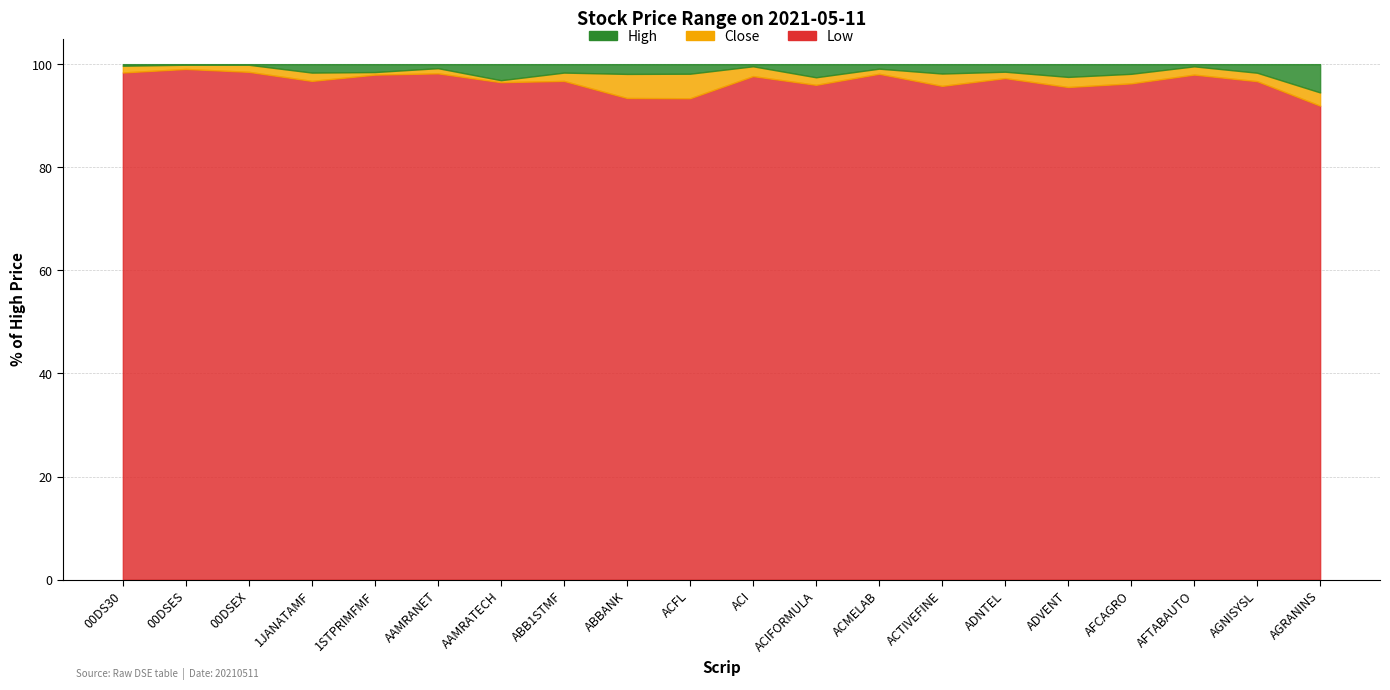

Reading left to right, transcribe all the data shown in this chart.

High: 00DS30=2200.9	00DSES=1273.0	00DSEX=5729.9	1JANATAMF=6.2	1STPRIMFMF=19.9	AAMRANET=36.2	AAMRATECH=23.5	ABB1STMF=6.2	ABBANK=10.2	ACFL=27.3	ACI=223.5	ACIFORMULA=117.0	ACMELAB=70.6	ACTIVEFINE=16.7	ADNTEL=48.5	ADVENT=20.0	AFCAGRO=16.2	AFTABAUTO=23.8	AGNISYSL=18.3	AGRANINS=62.2
Close: 00DS30=2194.8	00DSES=1271.9	00DSEX=5724.4	1JANATAMF=6.1	1STPRIMFMF=19.6	AAMRANET=35.9	AAMRATECH=22.8	ABB1STMF=6.1	ABBANK=10.0	ACFL=26.8	ACI=222.6	ACIFORMULA=114.1	ACMELAB=70.0	ACTIVEFINE=16.4	ADNTEL=47.8	ADVENT=19.5	AFCAGRO=15.9	AFTABAUTO=23.7	AGNISYSL=18.0	AGRANINS=58.8
Low: 00DS30=2166.0	00DSES=1261.5	00DSEX=5645.7	1JANATAMF=6.0	1STPRIMFMF=19.5	AAMRANET=35.5	AAMRATECH=22.7	ABB1STMF=6.0	ABBANK=9.5	ACFL=25.5	ACI=218.3	ACIFORMULA=112.4	ACMELAB=69.3	ACTIVEFINE=16.0	ADNTEL=47.2	ADVENT=19.1	AFCAGRO=15.6	AFTABAUTO=23.3	AGNISYSL=17.7	AGRANINS=57.2